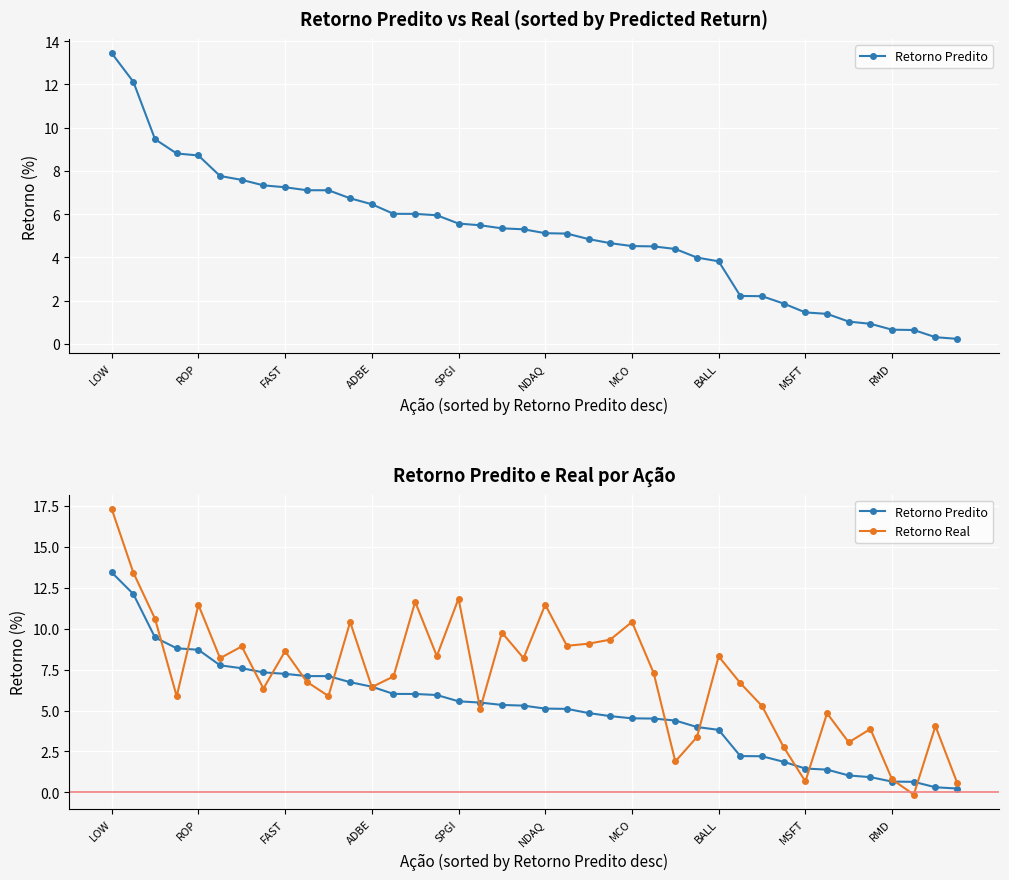

Is the value of Retorno Predito at 29 greater than the value of Retorno Real at 26?

Yes